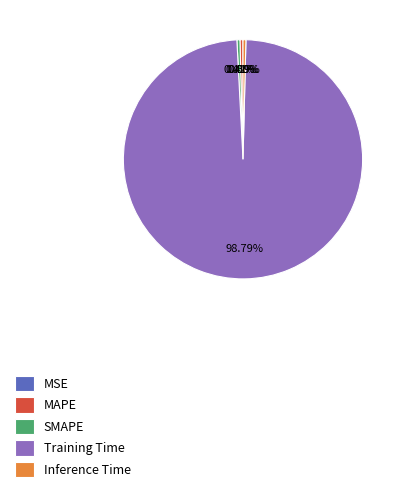

Is the sum of Inference Time and Training Time greater than half?

Yes